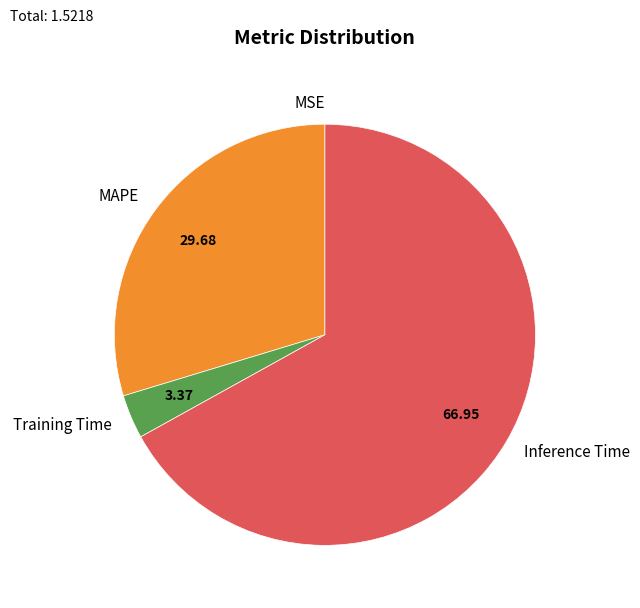

Is Inference Time the majority of the pie?

Yes